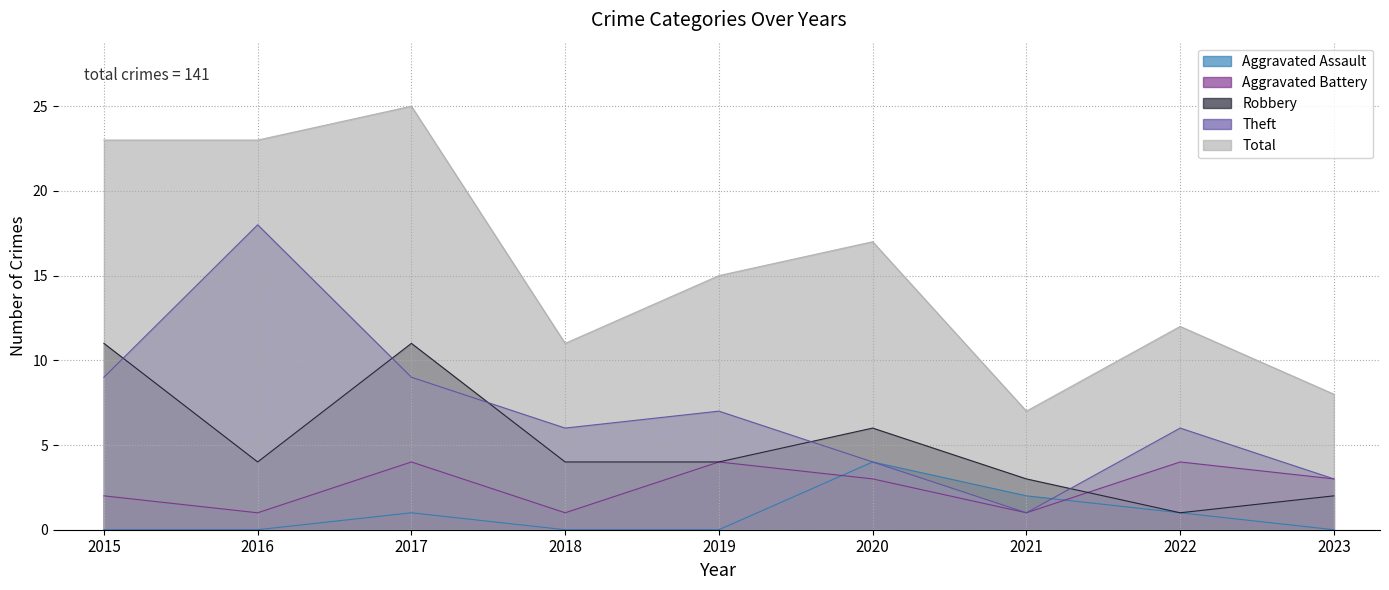

What is the total value across all series at 2015?

45